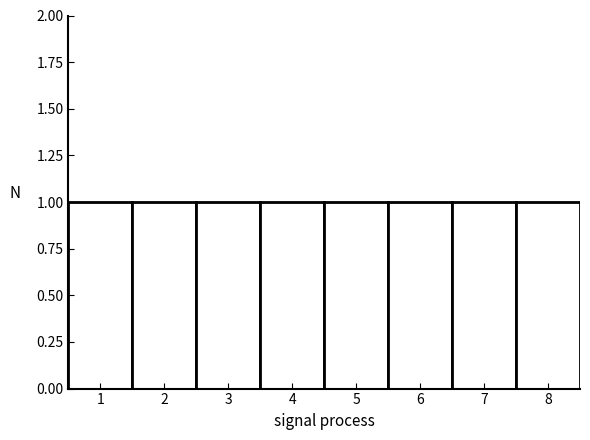

Reading left to right, transcribe this chart: for each bar, give the range it covers on the x-axis and its height. The values are not printed on the chart, so give them approximately, as read against the axis.

0.5 to 1.5: 1
1.5 to 2.5: 1
2.5 to 3.5: 1
3.5 to 4.5: 1
4.5 to 5.5: 1
5.5 to 6.5: 1
6.5 to 7.5: 1
7.5 to 8.5: 1